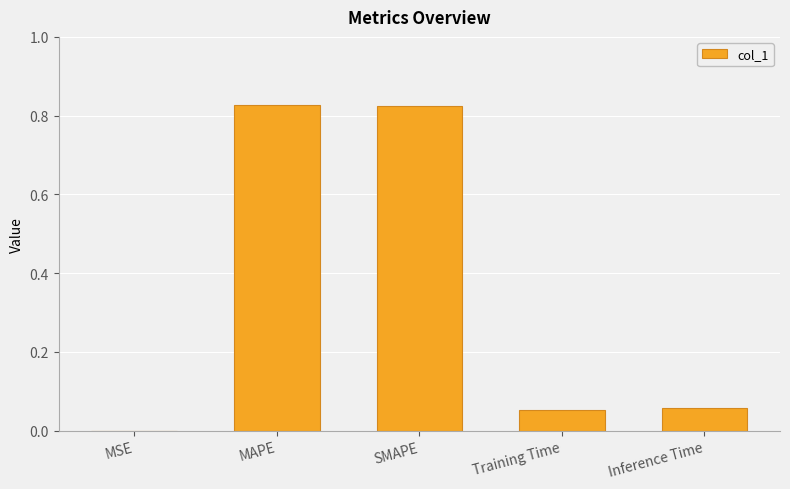

The chart shows a value of 1.5 at MAPE. True or false?

False